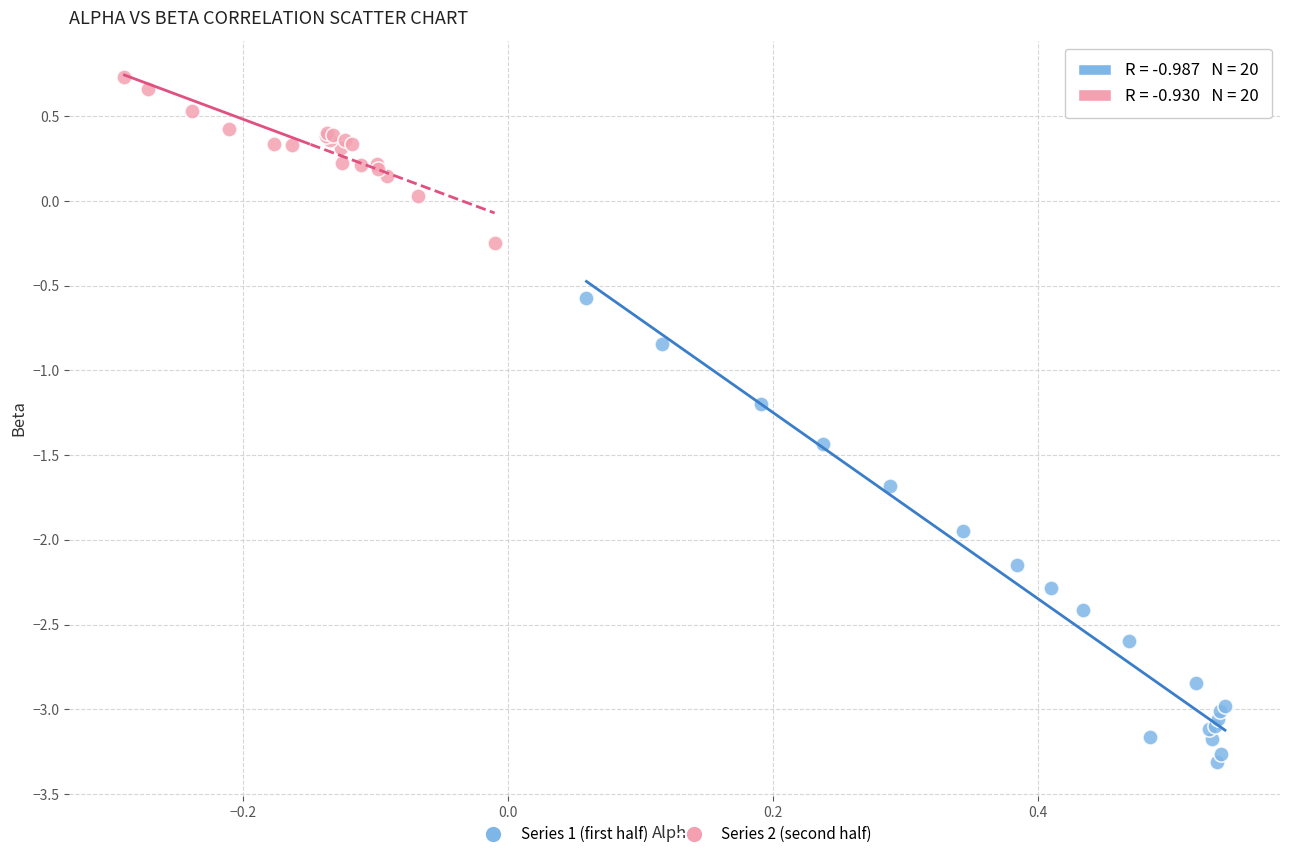

What are all the series names shown in the legend?

Series 1 (first half), Series 2 (second half)